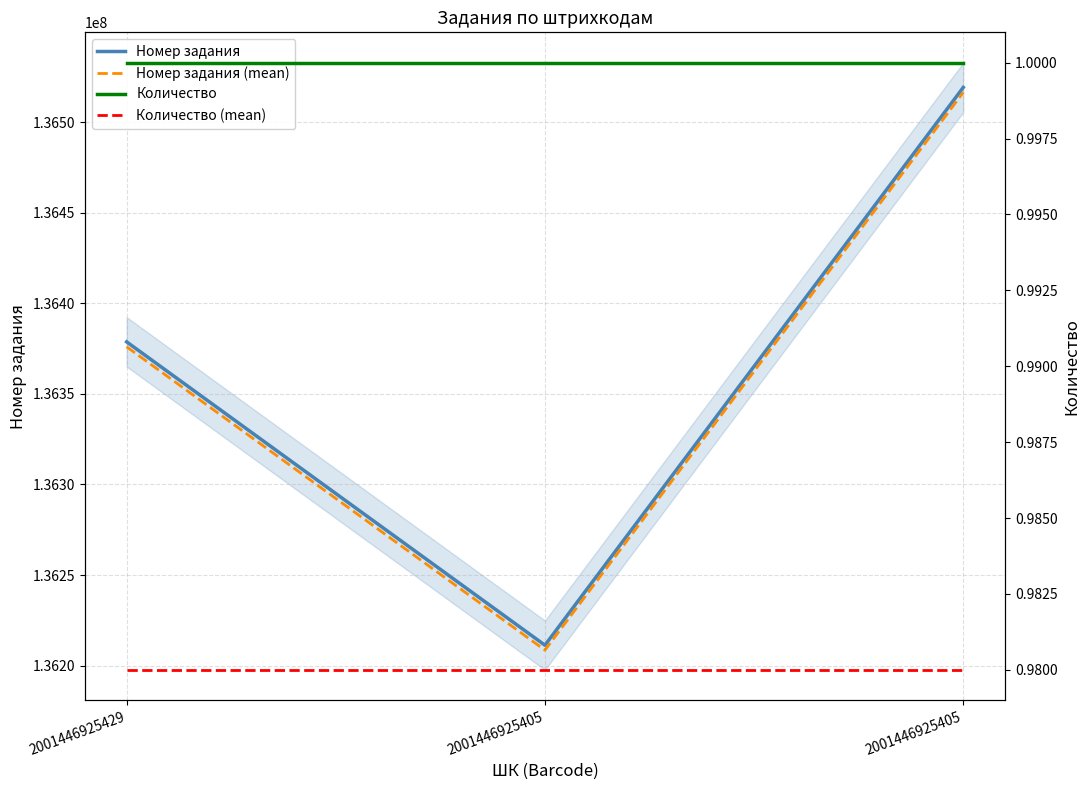

Rank the categories by Количество (mean) value from lowest to highest.

2001446925429, 2001446925405, 2001446925405